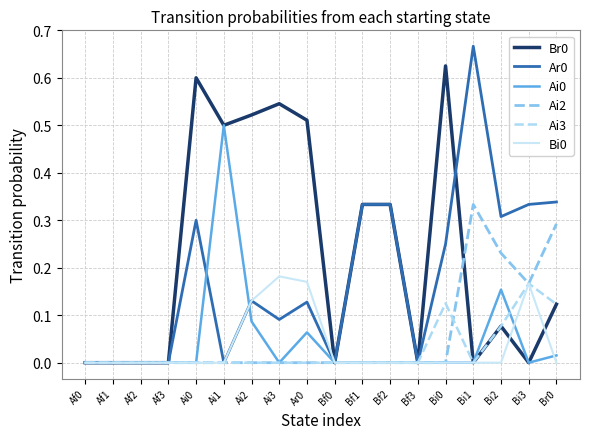

Which category has the highest value in the Ai0 series?

Ai1